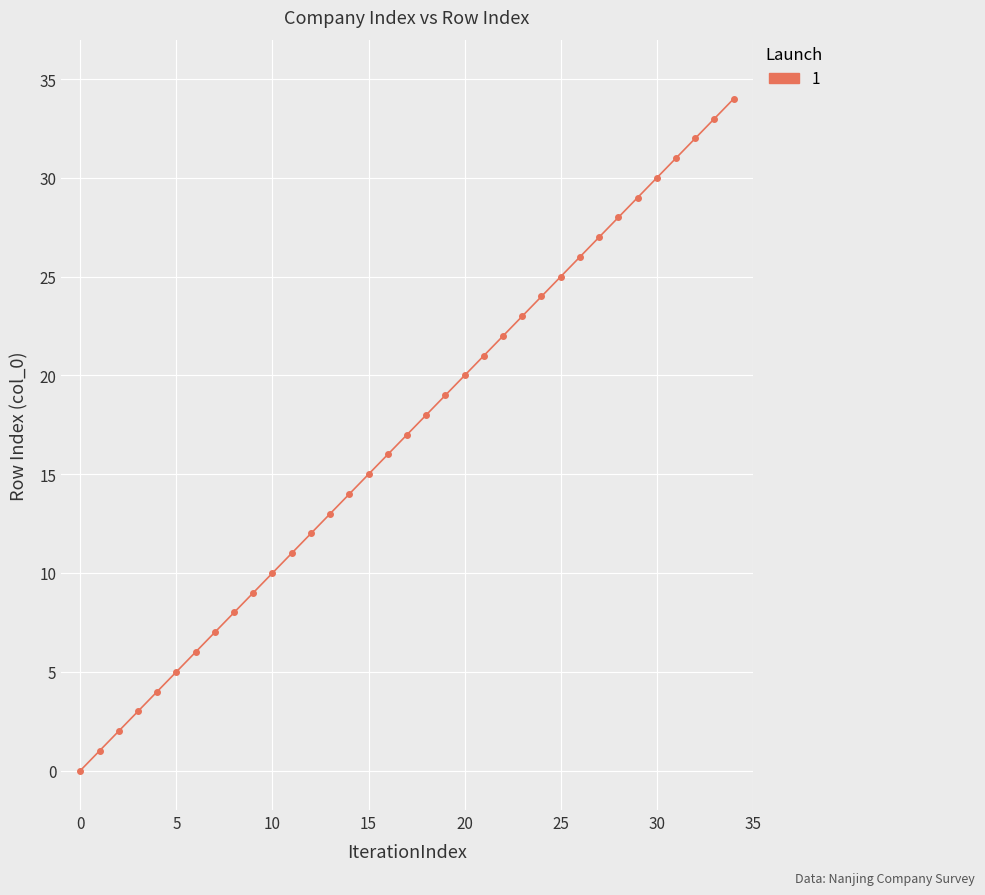

What is the greatest value displayed?

34